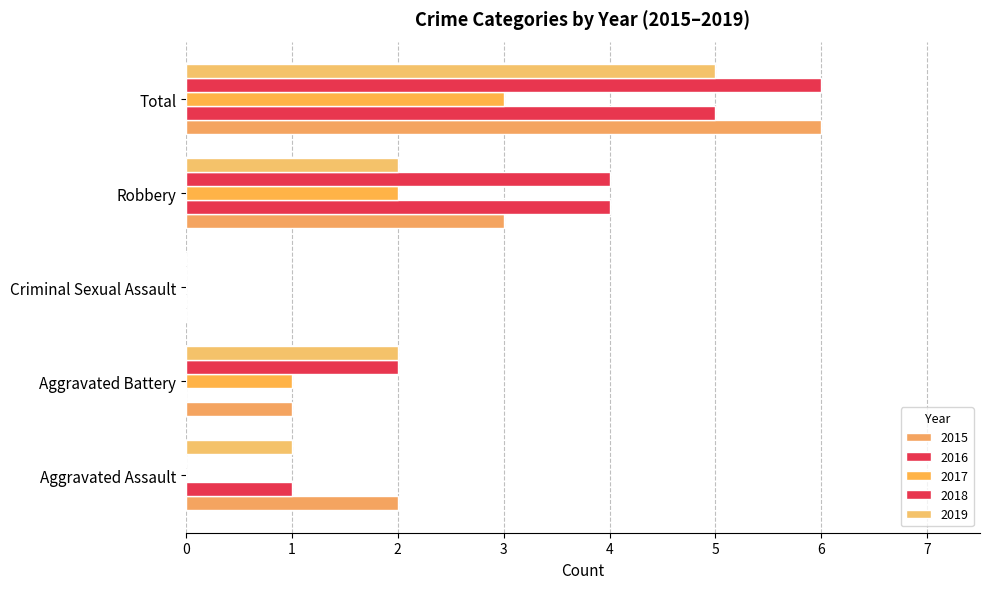

How many distinct data groups are displayed?

5